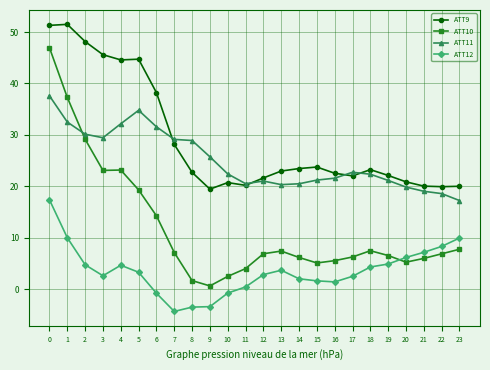

At 18, list the series in order from smallest to largest.

ATT12, ATT10, ATT11, ATT9